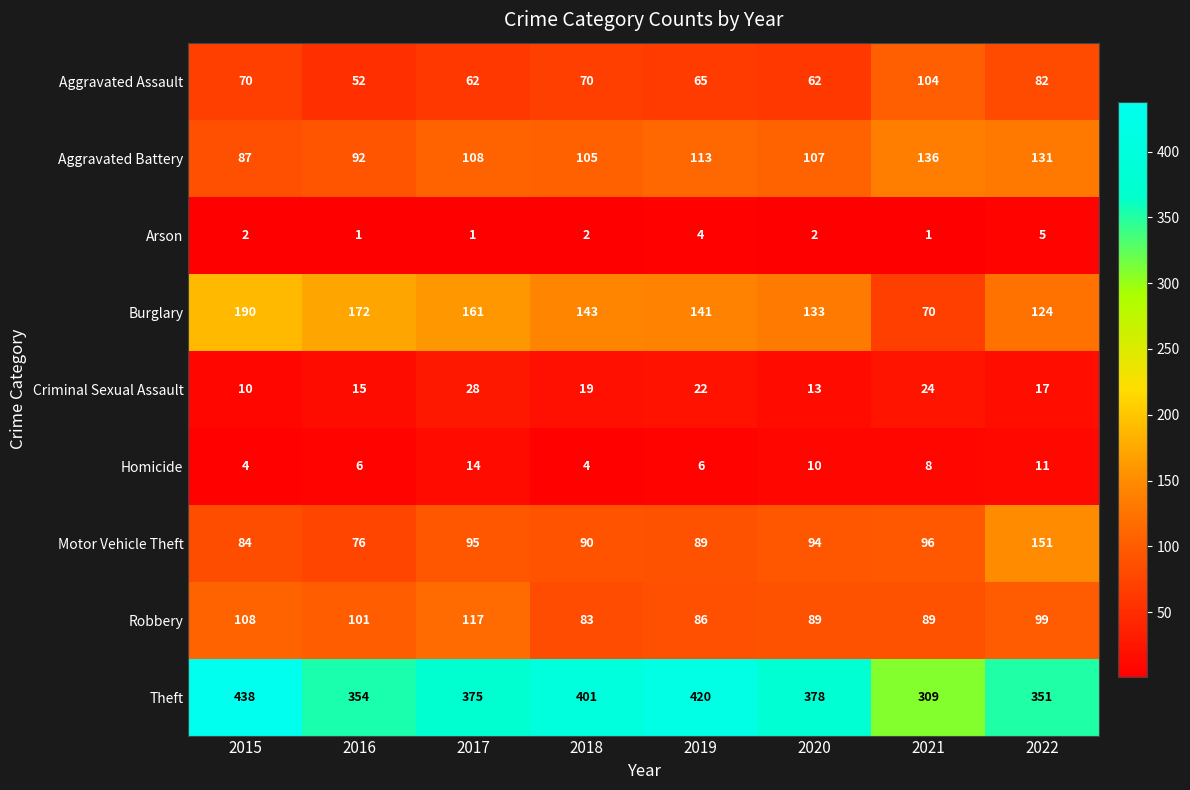

Count the Criminal Sexual Assault values in the range 15 to 24.

5